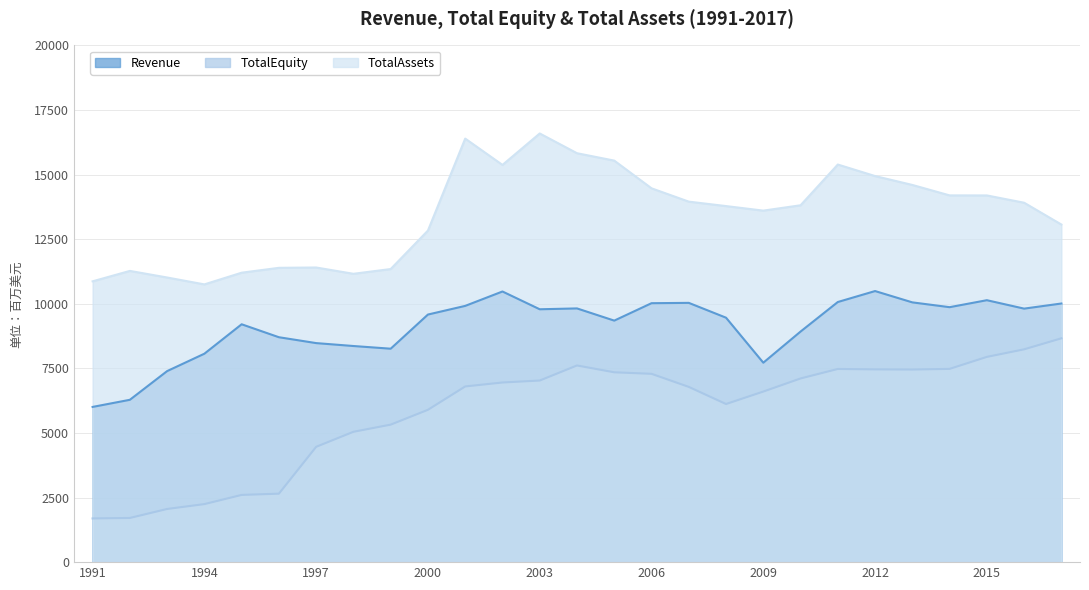

Reading left to right, extract all data points from this chart.

Revenue: 1991=6007.3	1992=6283.3	1993=7394.0	1994=8067.3	1995=9206.3	1996=8704.9	1997=8477.7	1998=8364.8	1999=8261.0	2000=9583.0	2001=9918.0	2002=10475.0	2003=9787.0	2004=9820.0	2005=9348.0	2006=10022.0	2007=10035.0	2008=9461.0	2009=7719.0	2010=8924.0	2011=10068.0	2012=10492.0	2013=10054.0	2014=9868.0	2015=10138.0	2016=9812.0	2017=10010.0
TotalEquity: 1991=1691.6	1992=1709.8	1993=2057.9	1994=2246.3	1995=2602.0	1996=2650.1	1997=4463.7	1998=5045.1	1999=5322.0	2000=5896.0	2001=6800.0	2002=6953.0	2003=7029.0	2004=7612.0	2005=7348.0	2006=7289.0	2007=6783.0	2008=6120.0	2009=6602.0	2010=7109.0	2011=7477.0	2012=7461.0	2013=7455.0	2014=7480.0	2015=7944.0	2016=8237.0	2017=8663.0
TotalAssets: 1991=10868.6	1992=11271.8	1993=11016.8	1994=10749.9	1995=11202.7	1996=11391.0	1997=11403.8	1998=11159.9	1999=11344.0	2000=12834.0	2001=16393.0	2002=15374.0	2003=16591.0	2004=15827.0	2005=15541.0	2006=14469.0	2007=13953.0	2008=13781.0	2009=13605.0	2010=13812.0	2011=15389.0	2012=14943.0	2013=14599.0	2014=14195.0	2015=14193.0	2016=13911.0	2017=13067.0